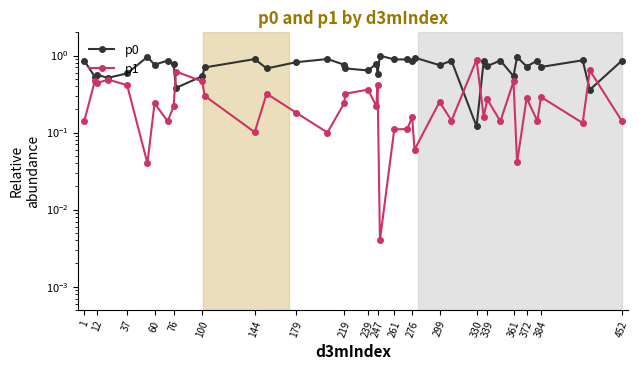

Which series has the widest spread of values?

p0